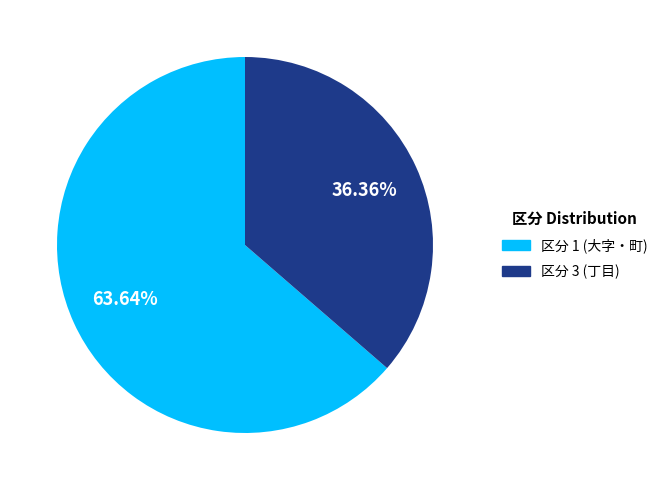

How many slices are in this pie chart?

2